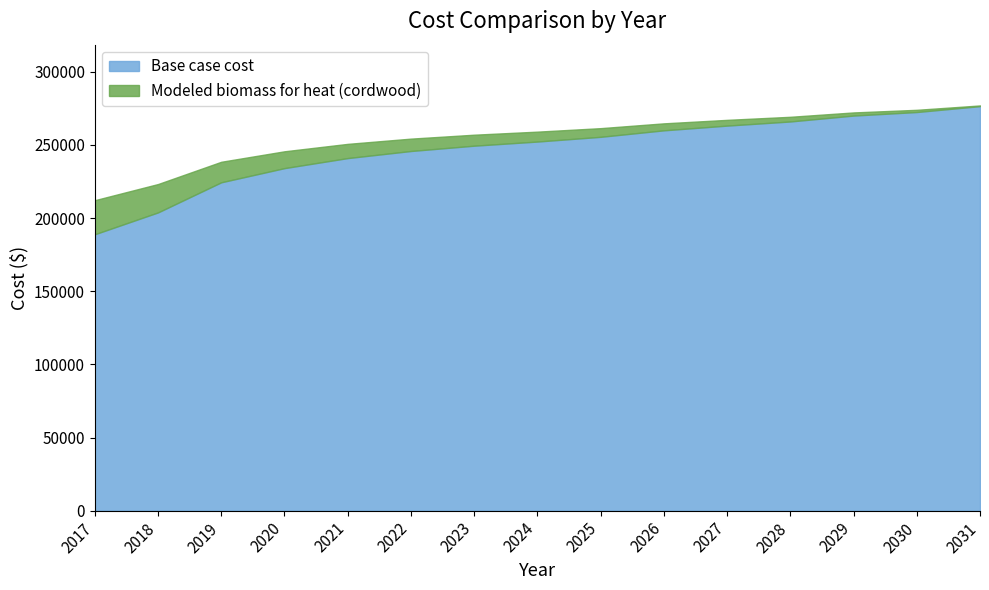

What is the maximum value for Base case cost?

276545.9